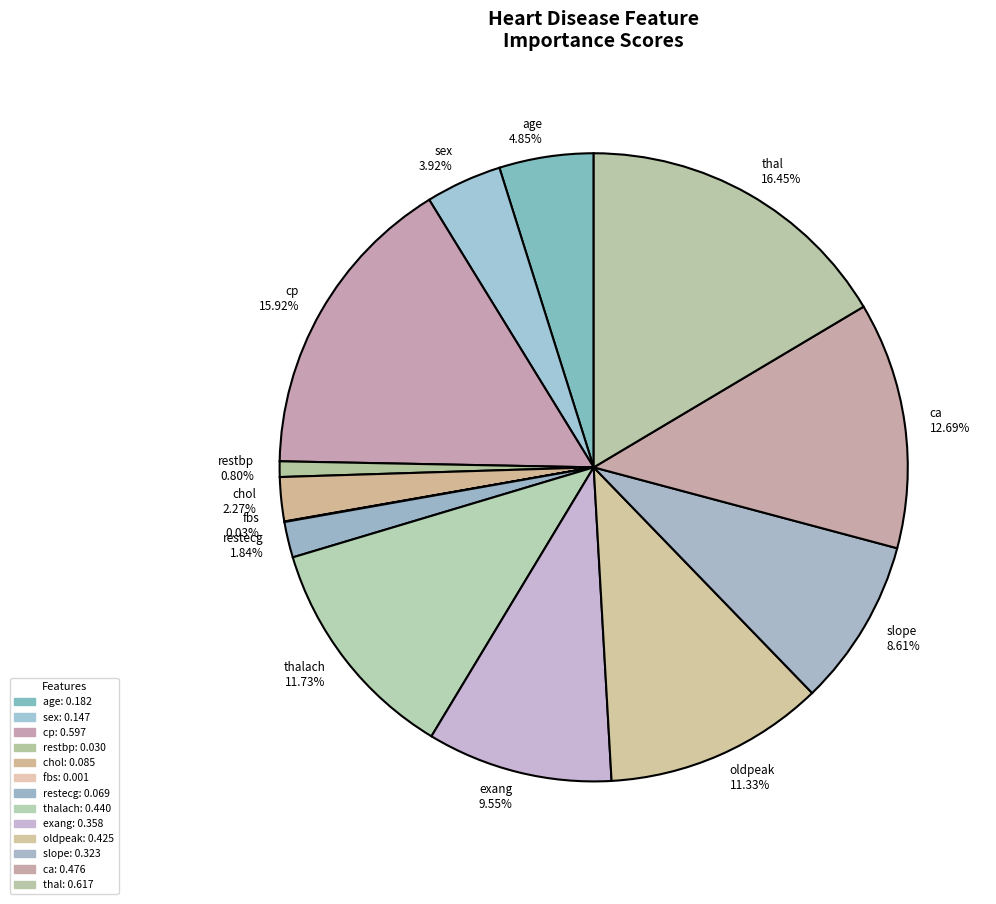

Does slope represent more than half of the total?

No